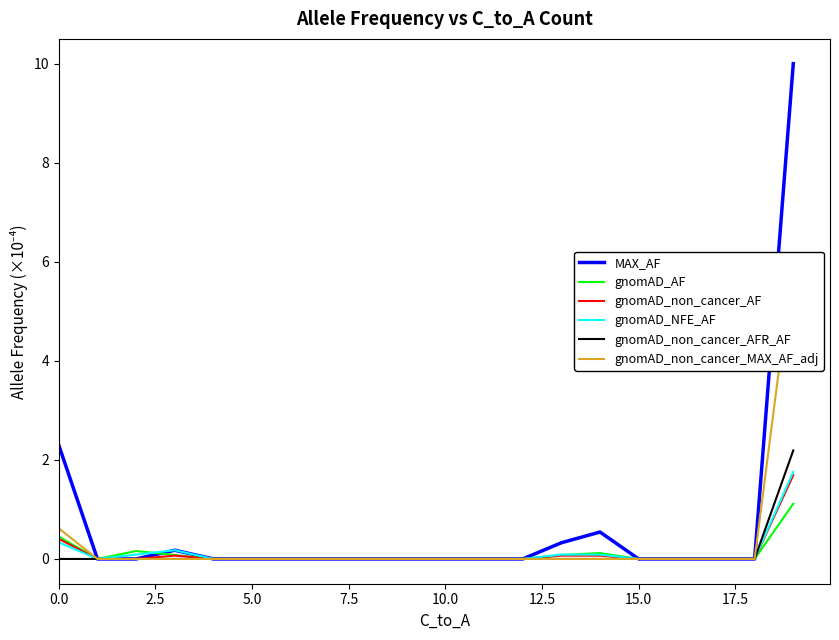

What position from the right is 16?

4